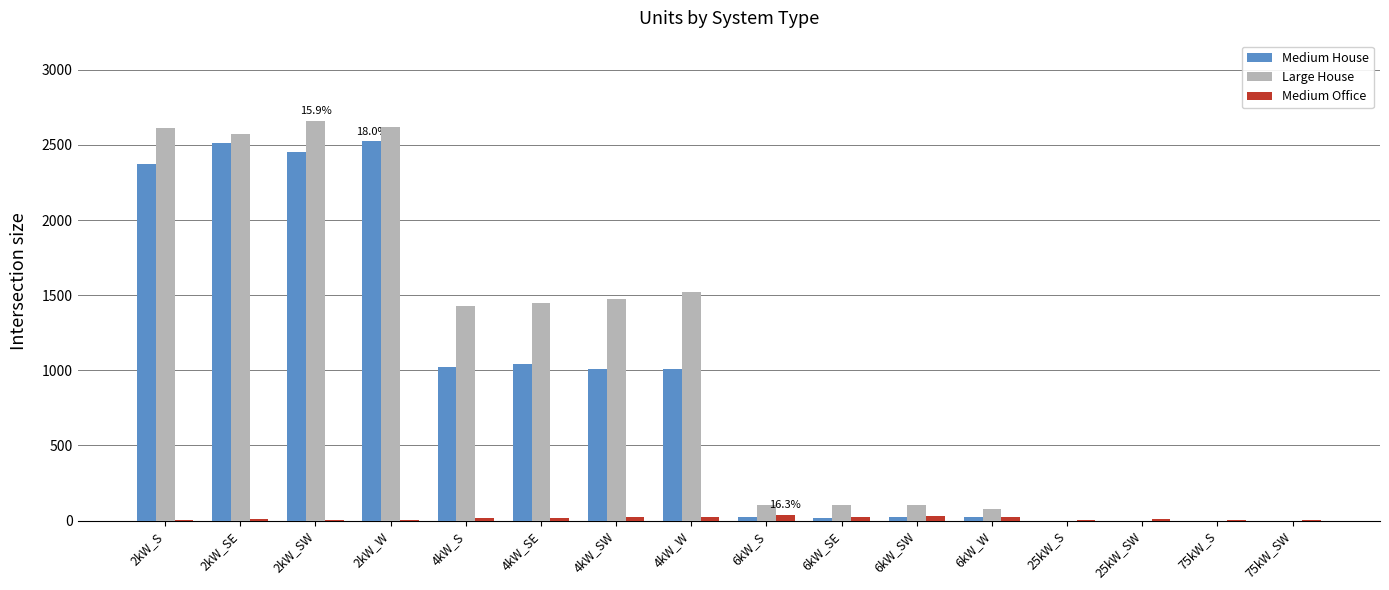

What are all the series names shown in the legend?

Medium House, Large House, Medium Office